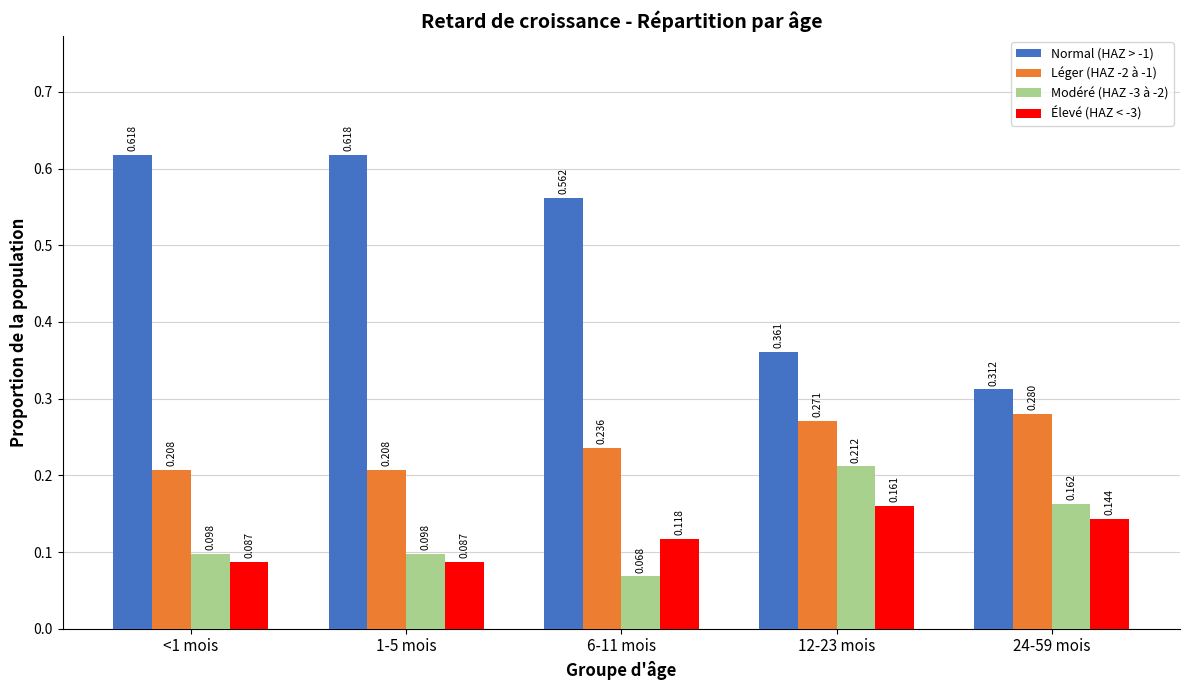

Is the value of Léger (HAZ -2 à -1) at 6-11 mois greater than the value of Normal (HAZ > -1) at 1-5 mois?

No